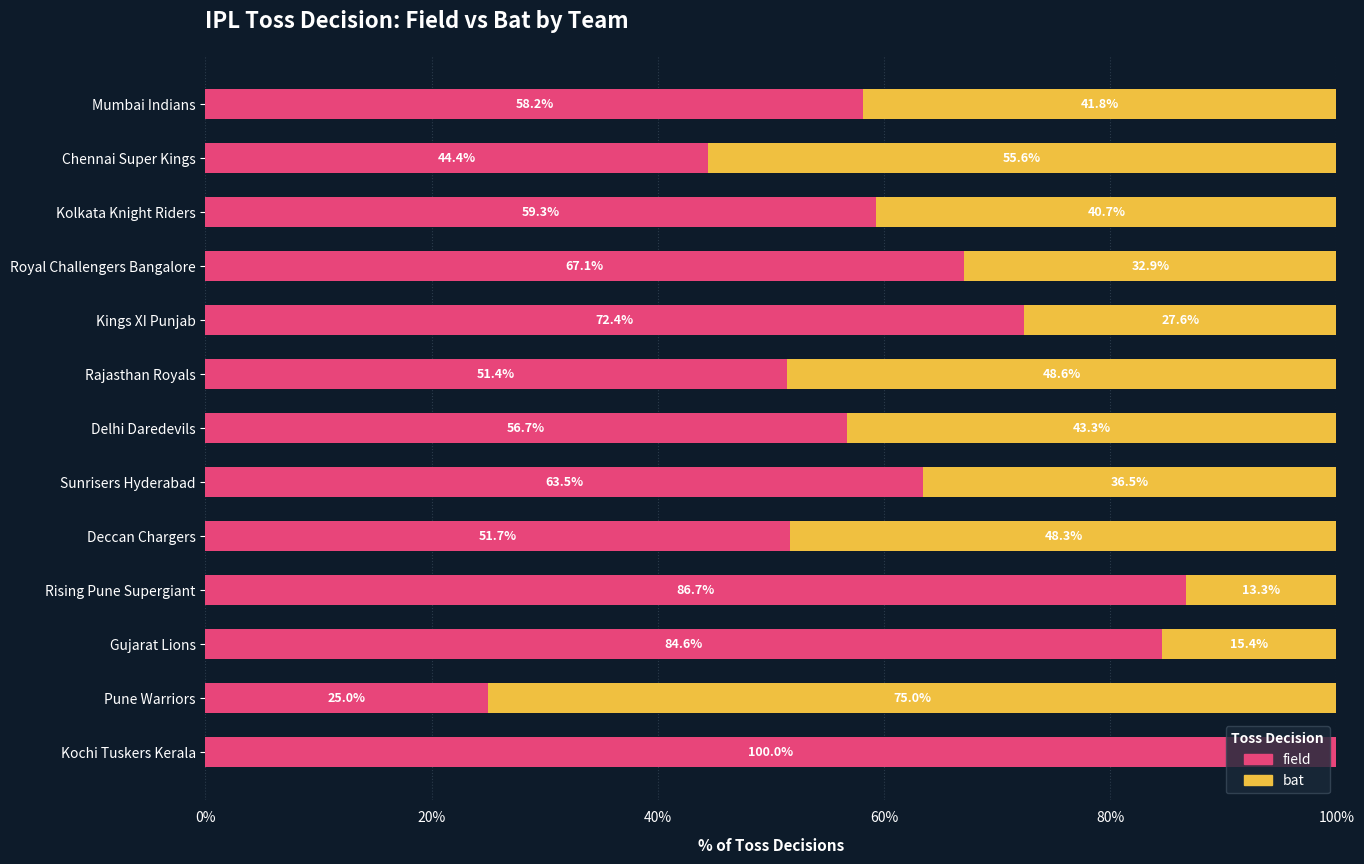

What is the sum of all field values?

821.0